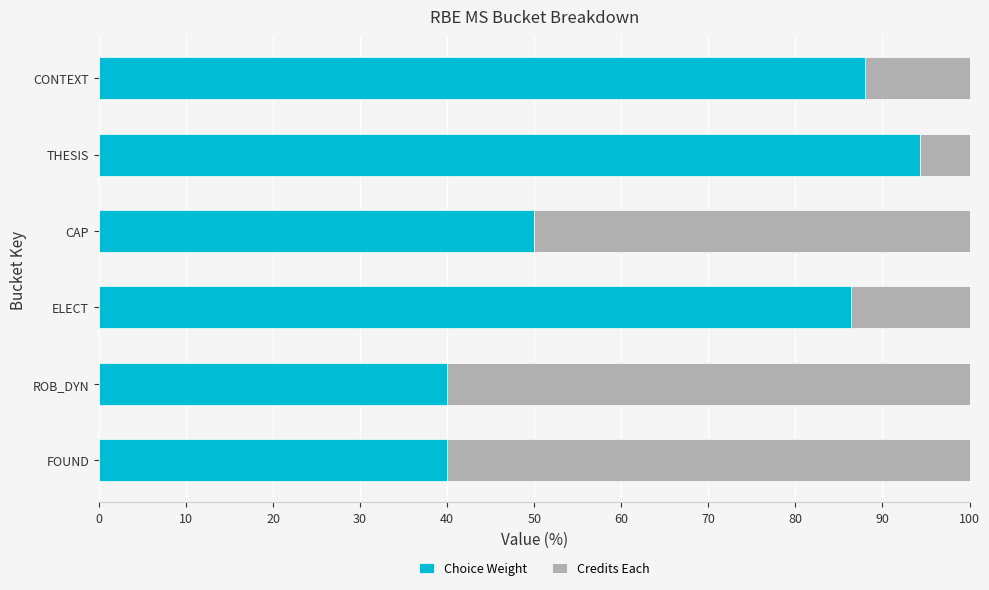

What is the total value across all series at ELECT?

100.0